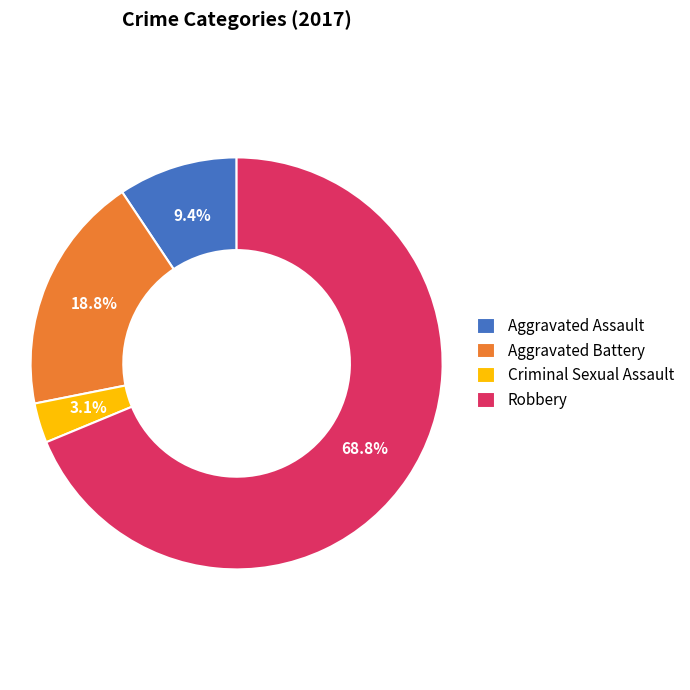

How many segments does this pie chart have?

4